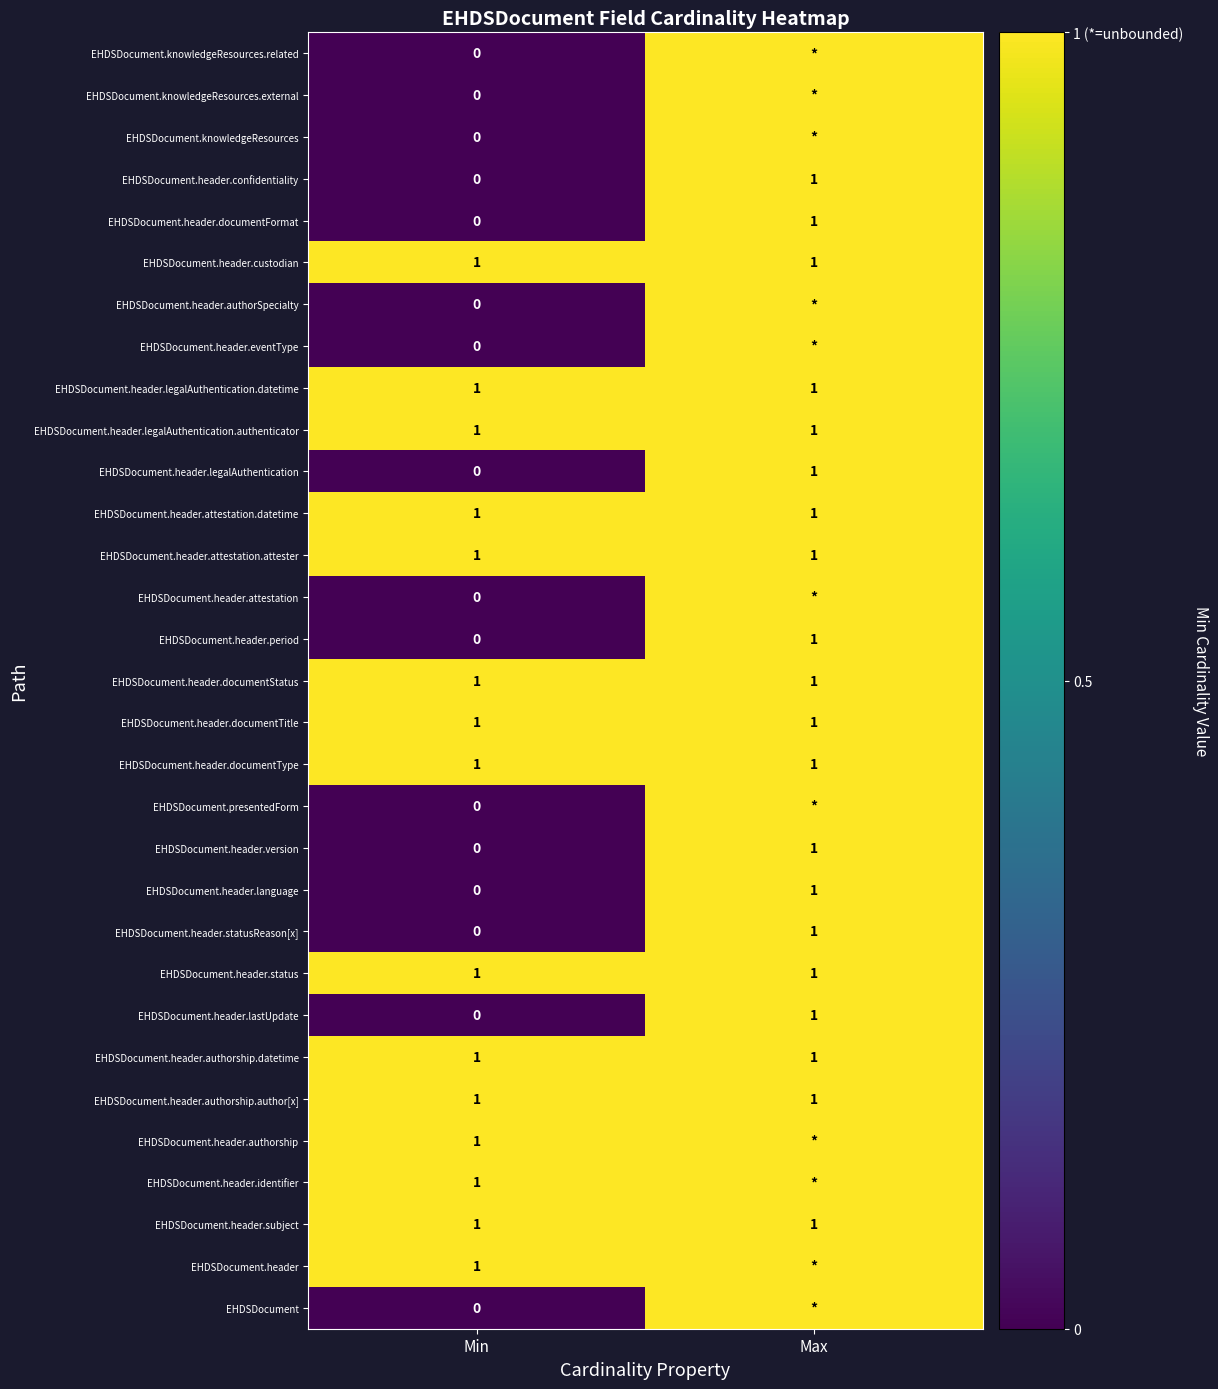

How many distinct data groups are displayed?

31